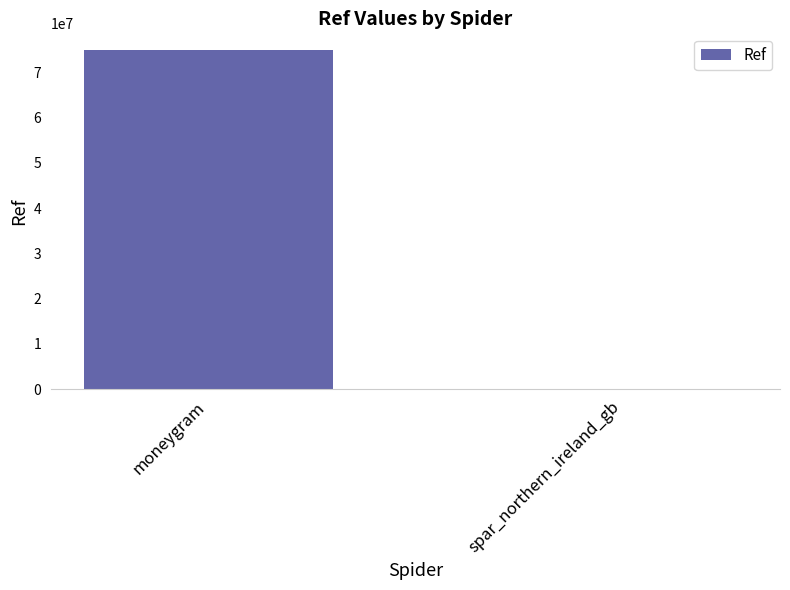

Which category has the highest value across all series?

moneygram